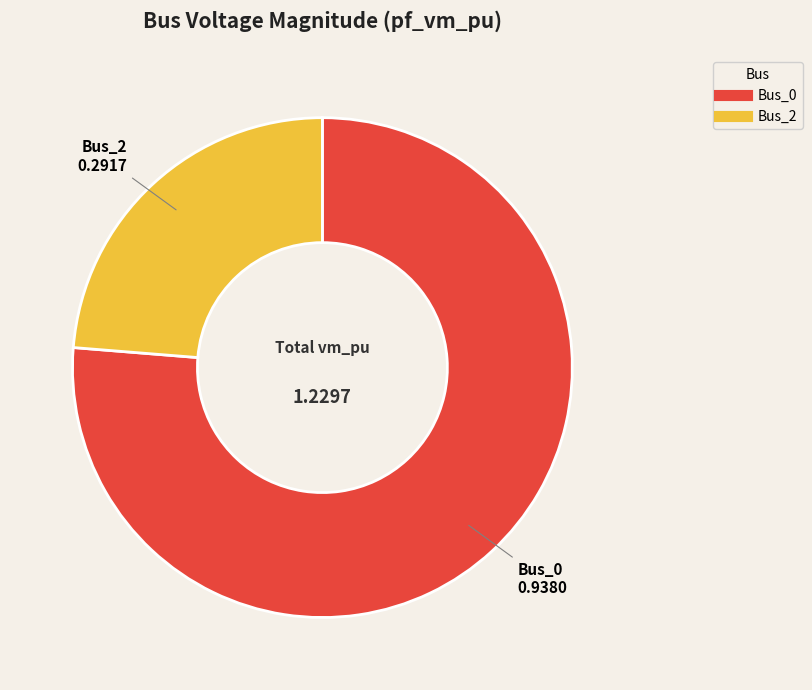

Is the sum of Bus_0 and Bus_2 greater than half?

Yes